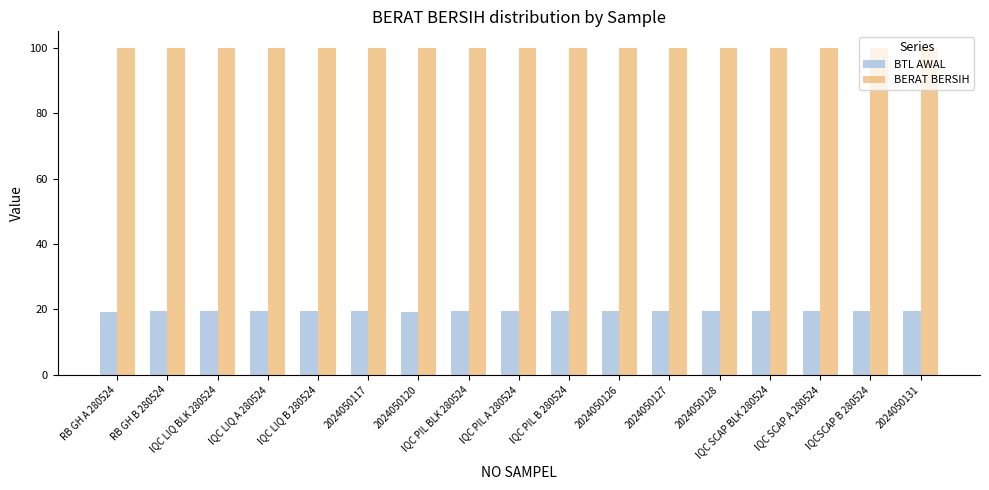

Rank the series by their maximum value, from lowest to highest.

BTL AWAL, BERAT BERSIH